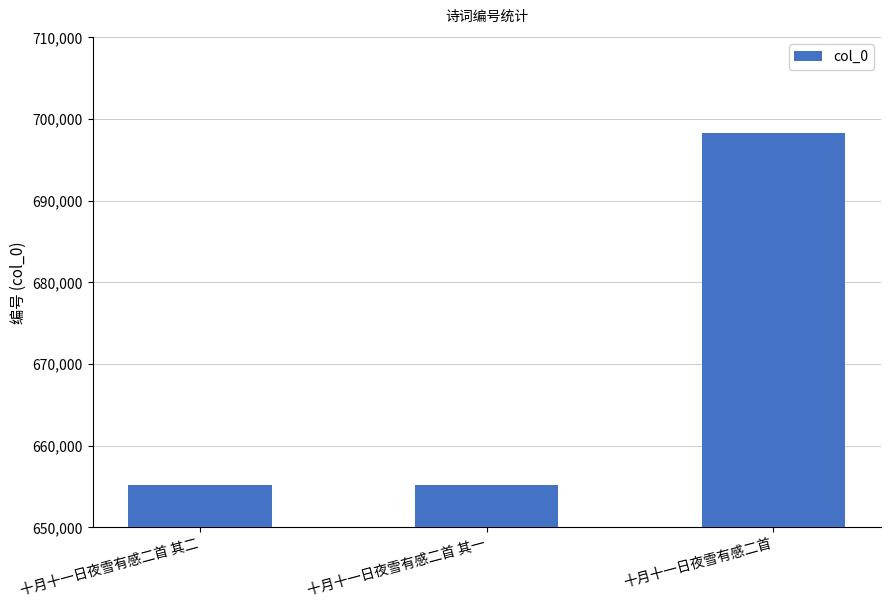

Between 十月十一日夜雪有感二首 其二 and 十月十一日夜雪有感二首, which is larger?

十月十一日夜雪有感二首